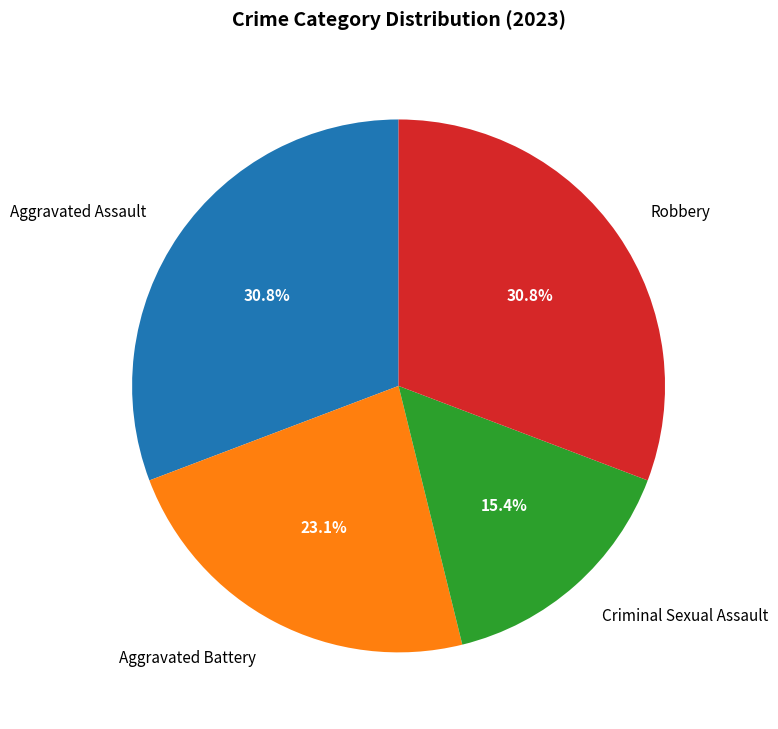

Does Criminal Sexual Assault represent more than half of the total?

No